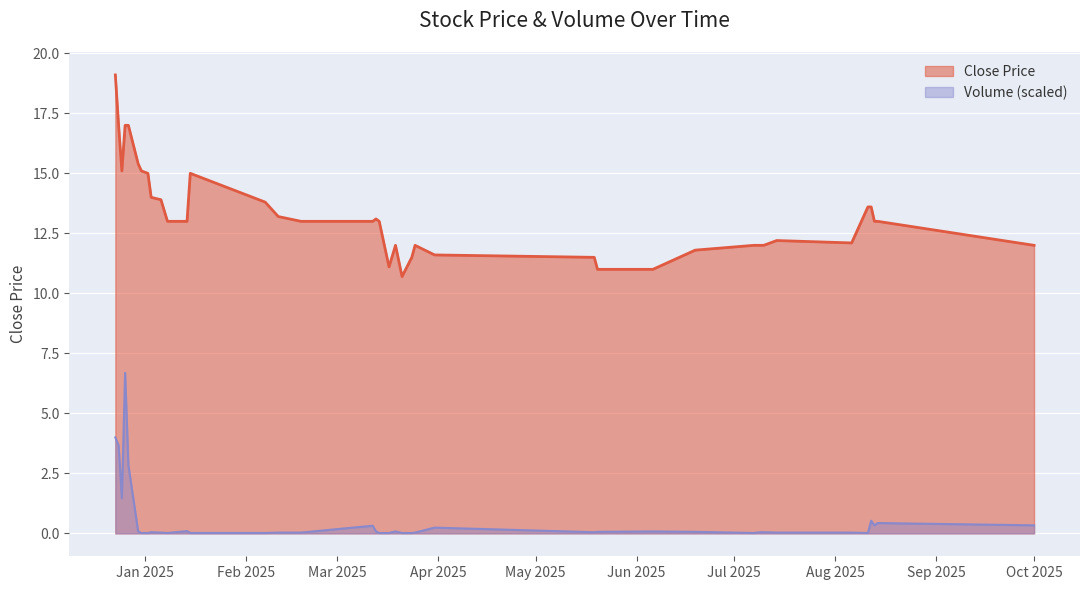

Between 2024-12-30 and 2025-07-10, which series saw the biggest shift?

Close